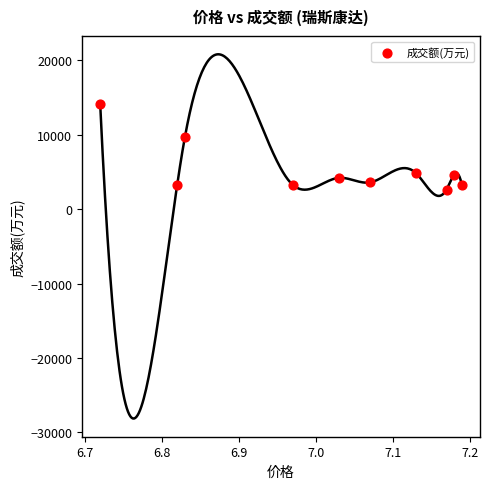

What Y value in the scatter plot is closest to 8410?

9650